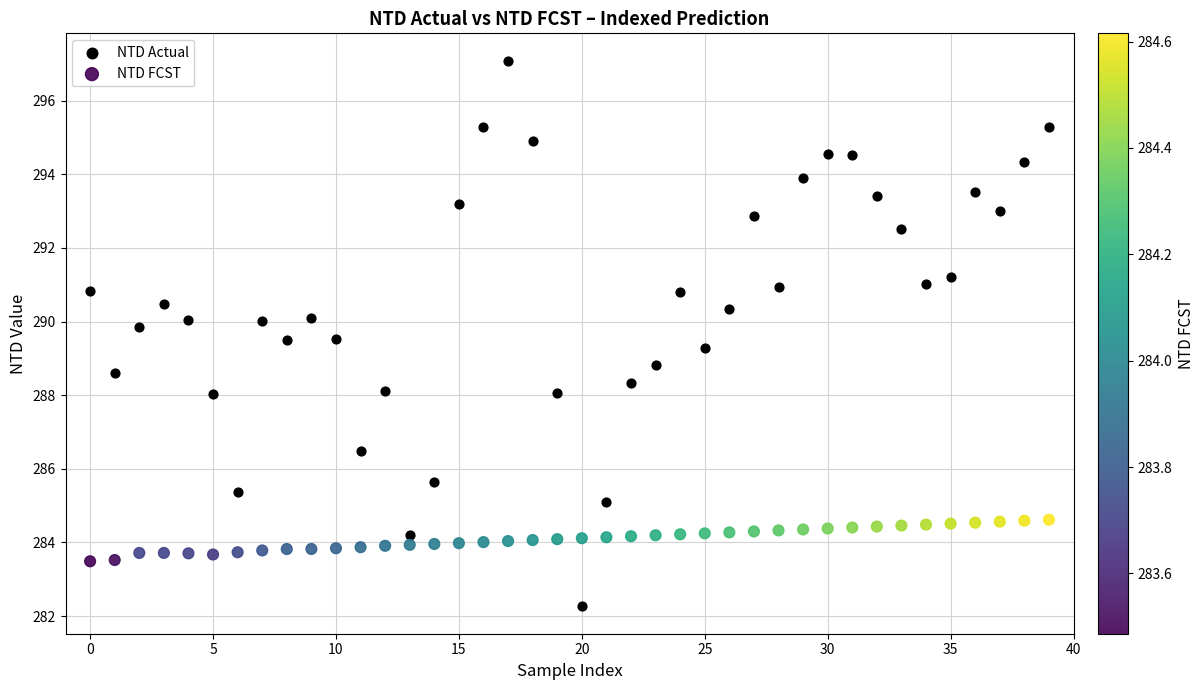

Which series contains the lowest Y value?

NTD Actual